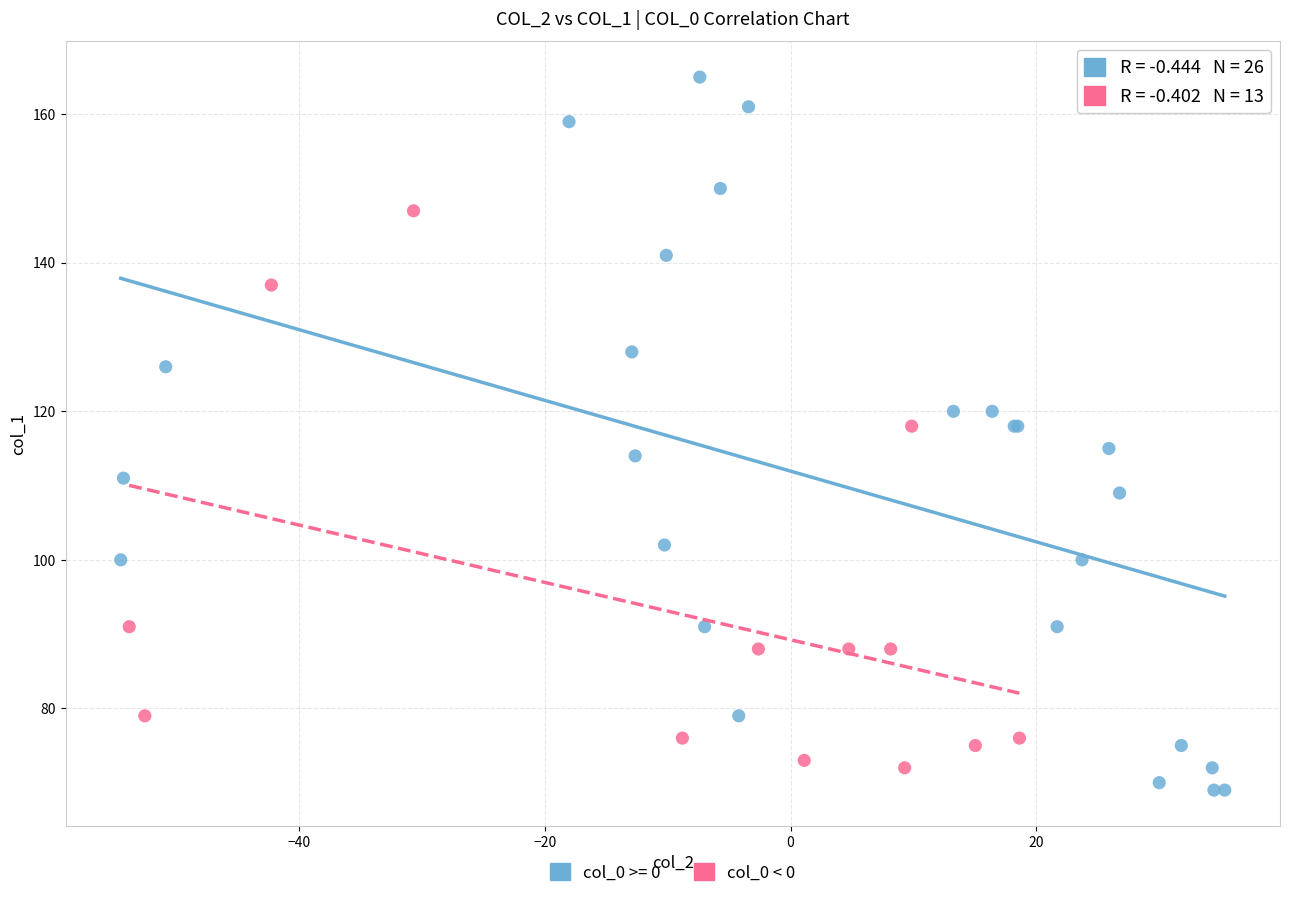

Which series has the largest Y range (max minus min)?

col_0 >= 0